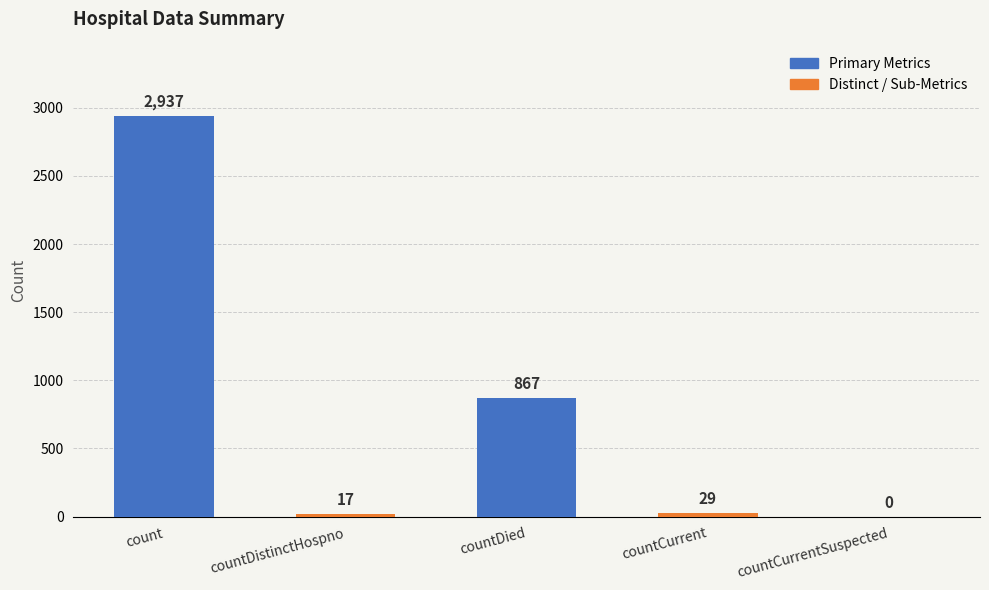

True or false: the data shows 29 at countCurrent.

True